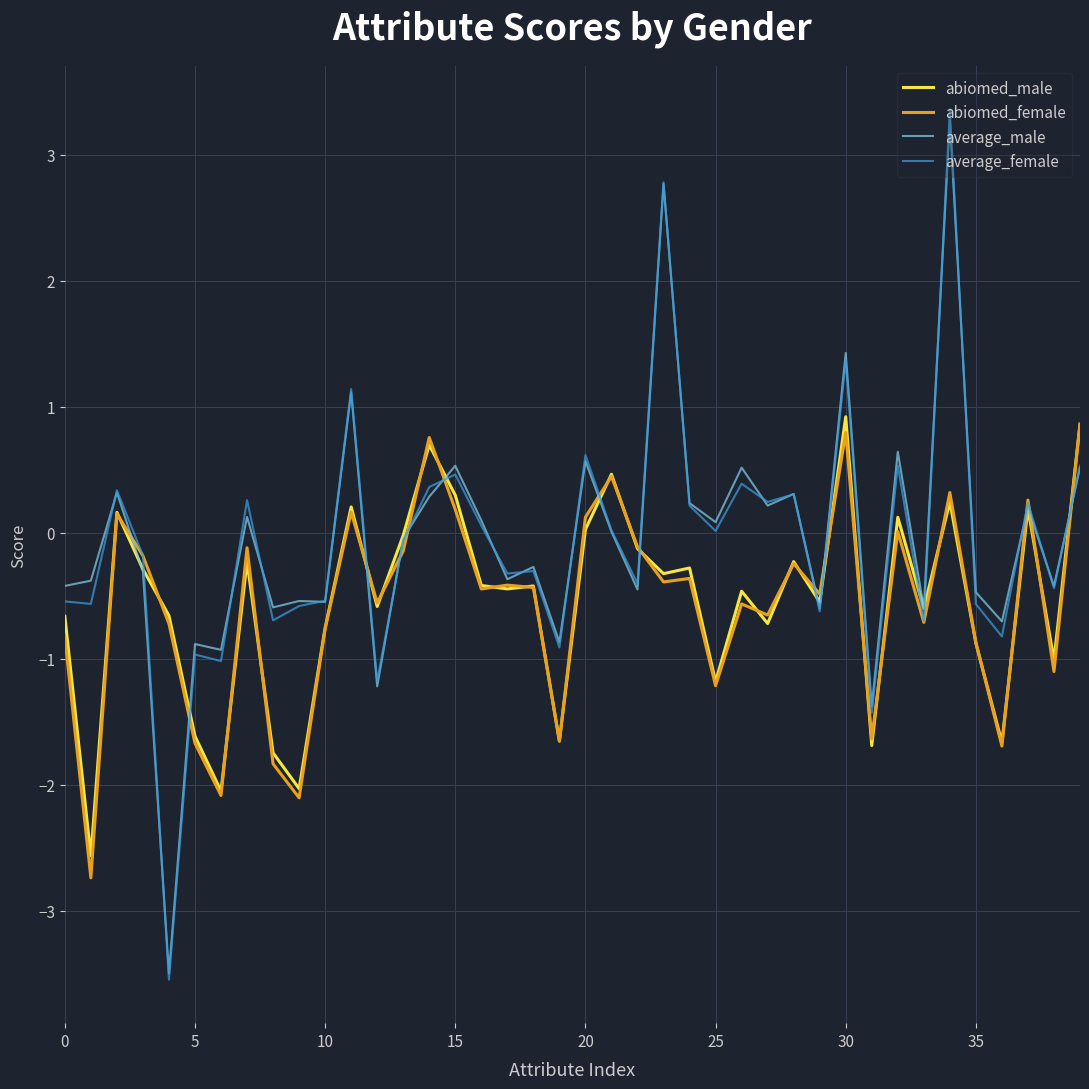

What is the maximum value for abiomed_female?

0.9